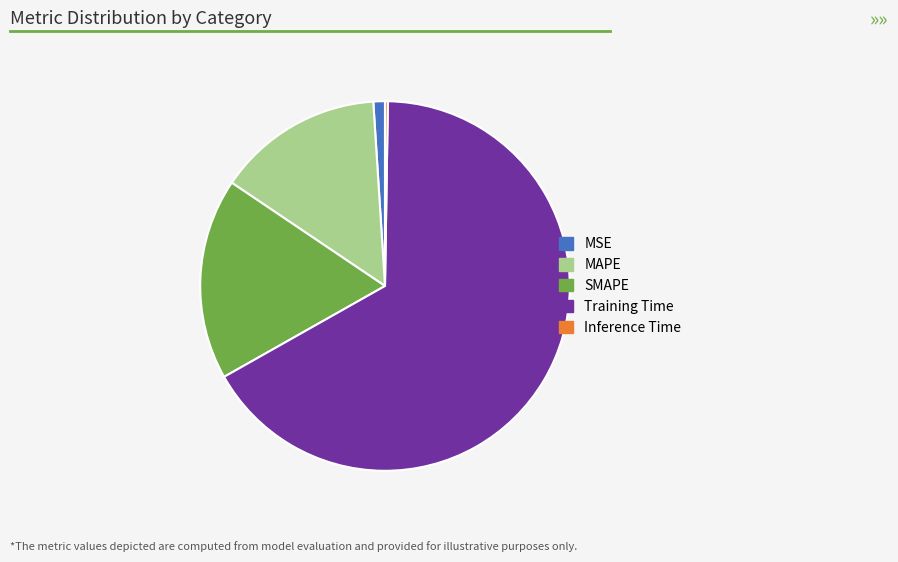

Do Training Time and MSE together represent more than half of the pie?

Yes